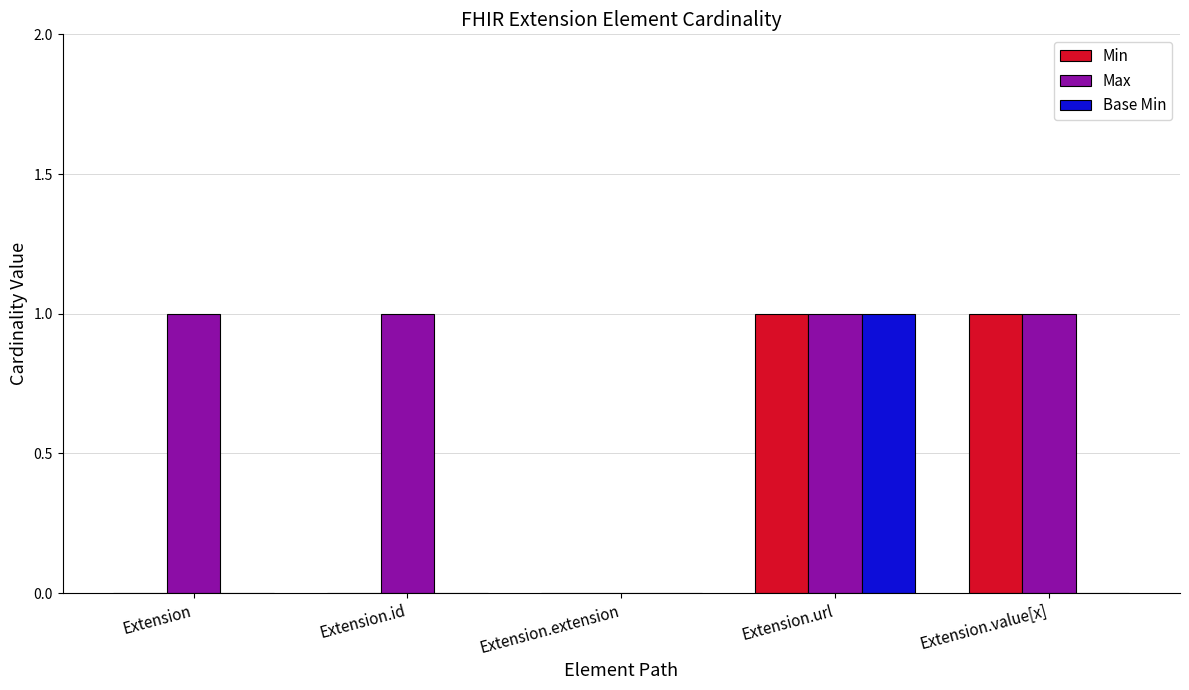

What is the spread (max minus min) of values at Extension.value[x]?

1